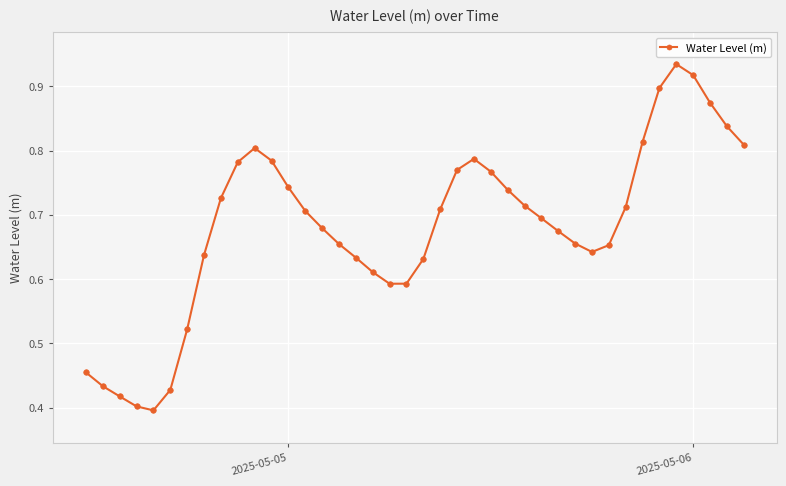

How many points are lower than both their immediate neighbors (excluding endpoints)?

3